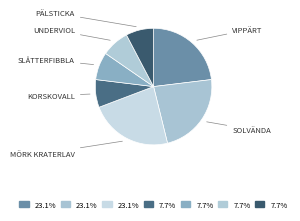

How many segments does this pie chart have?

7